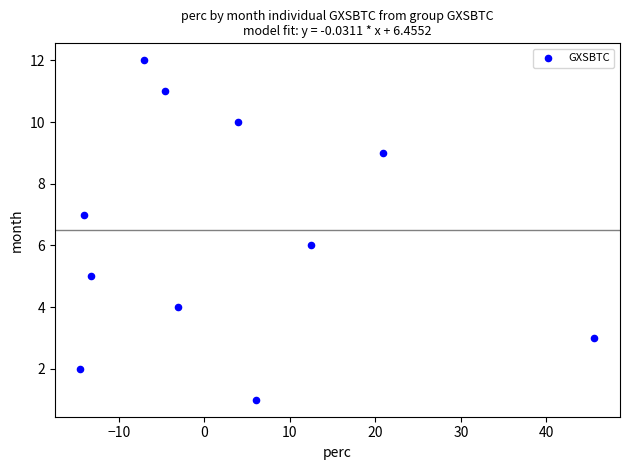

What is the average Y value?

6